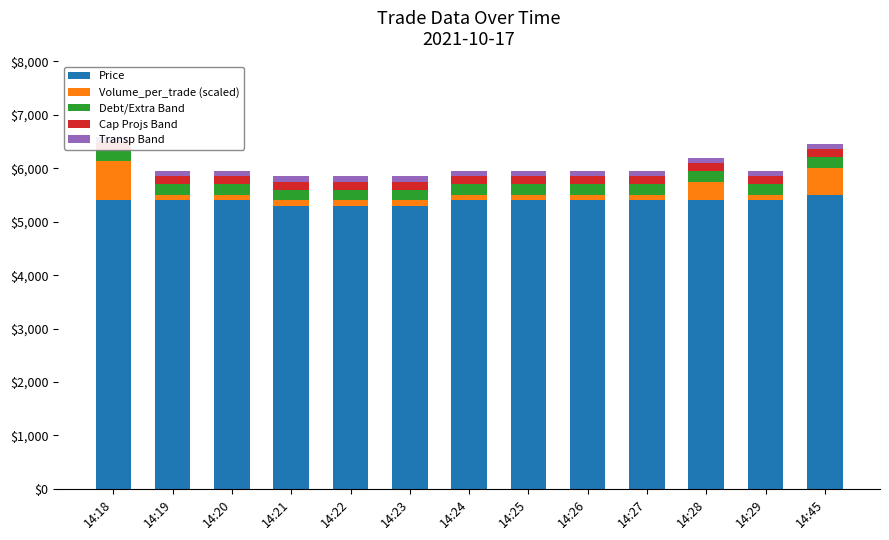

At how many categories does at least one series exceed 1115?

13